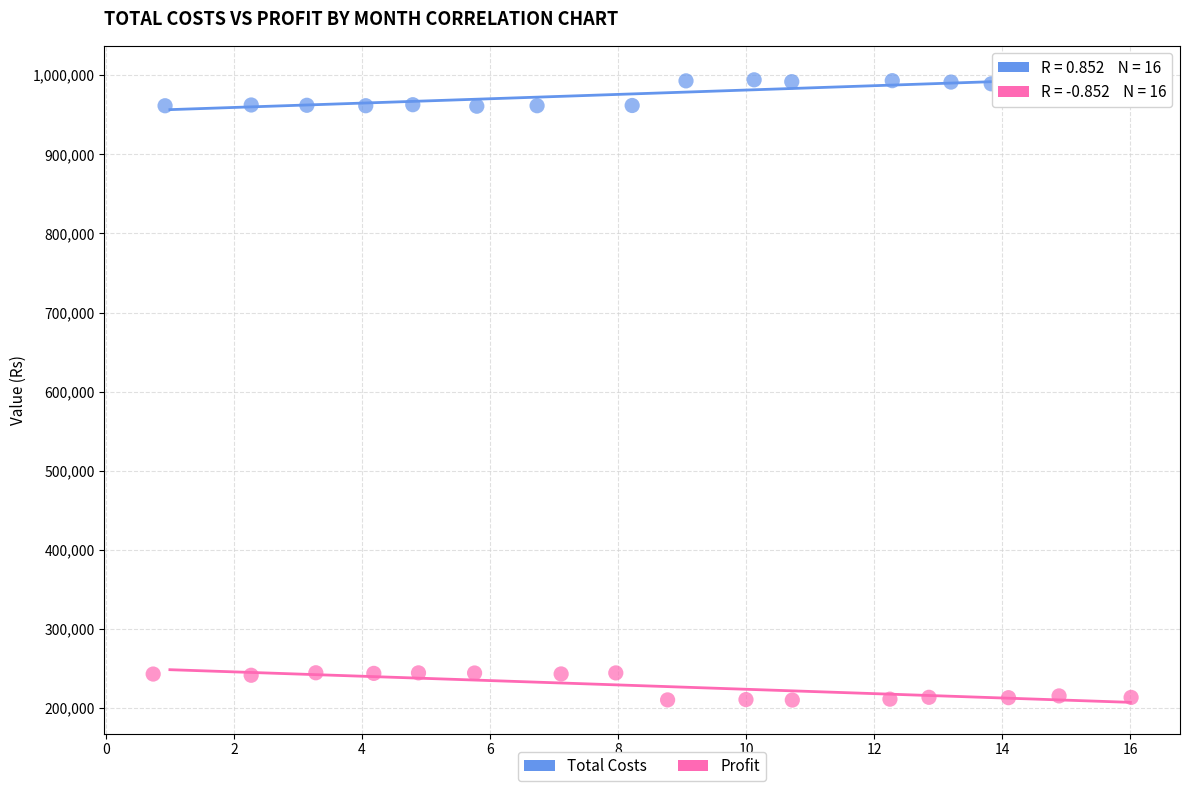

Which series reaches the maximum Y coordinate?

Total Costs